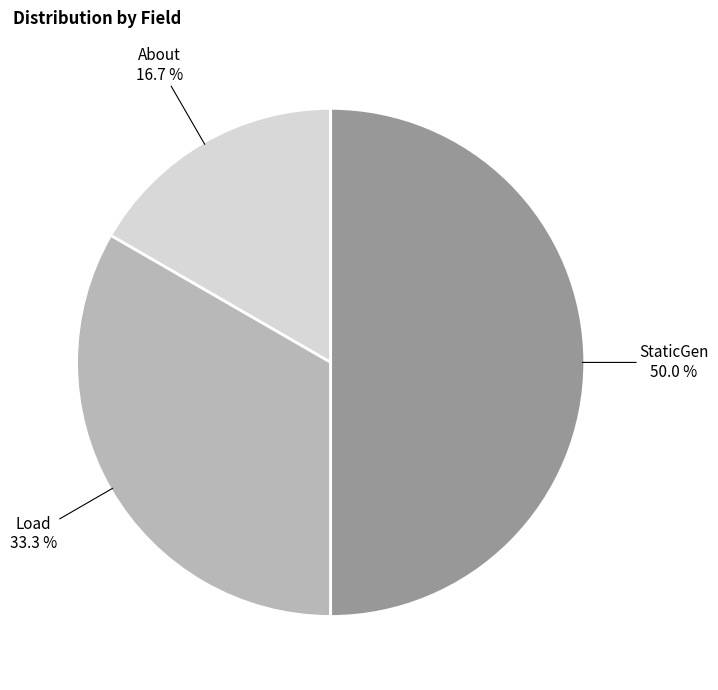

Which category has the smallest portion of the pie?

About